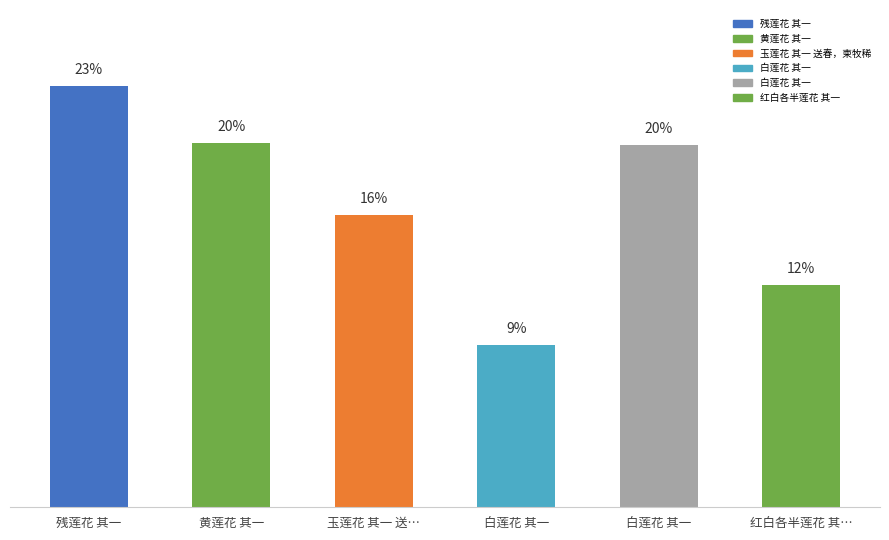

Reading left to right, transcribe all the data shown in this chart.

残莲花 其一=1187815	黄莲花 其一=1026217	玉莲花 其一 送…=824262	白莲花 其一=457782	白莲花 其一=1020871	红白各半莲花 其…=626814